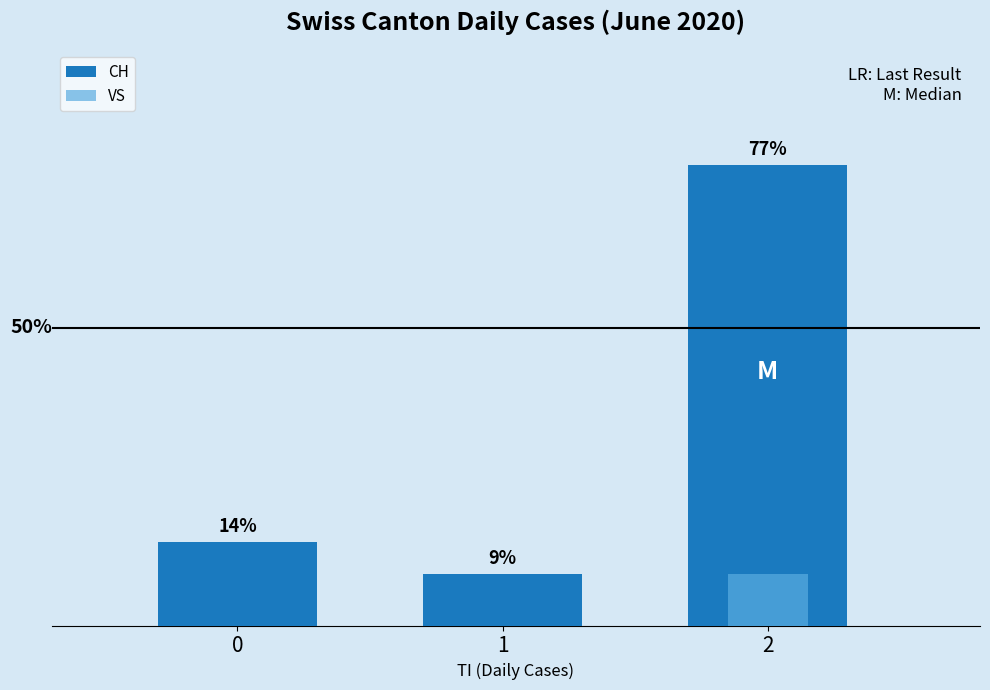

At how many categories does at least one series exceed 0?

3